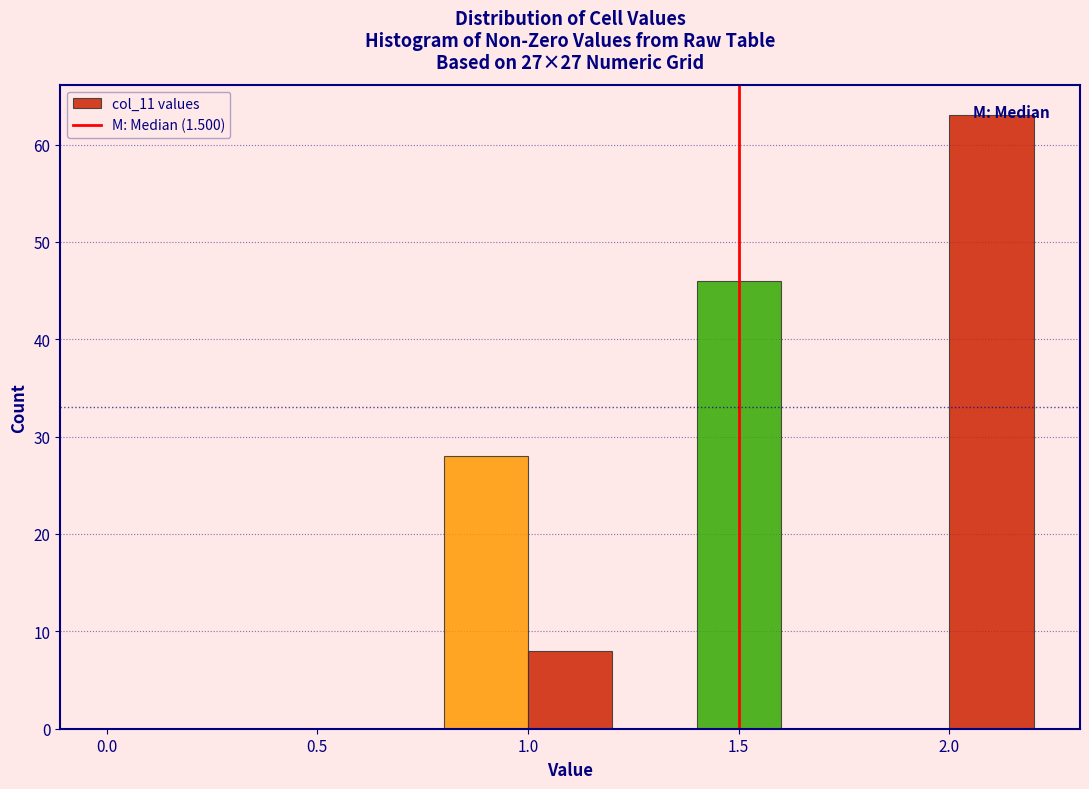

Which range on the x-axis has the tallest bar?

2.0 to 2.2